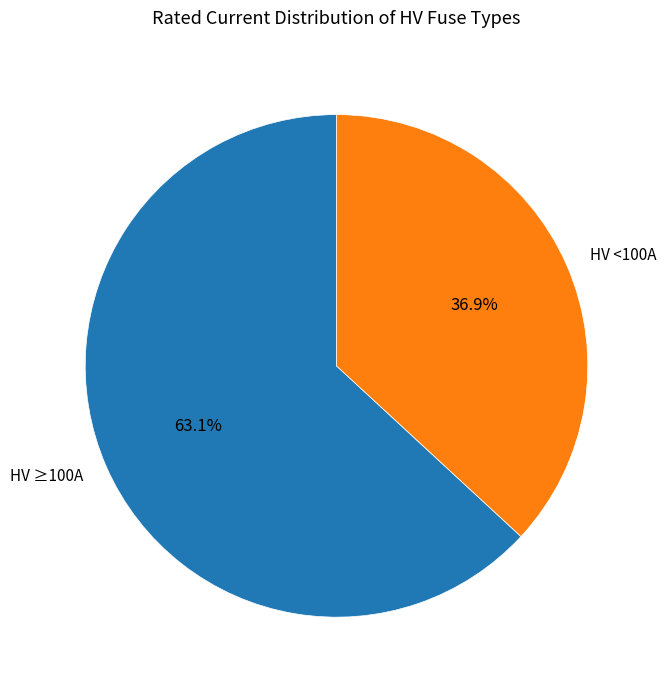

Between HV <100A and HV ≥100A, which is larger?

HV ≥100A